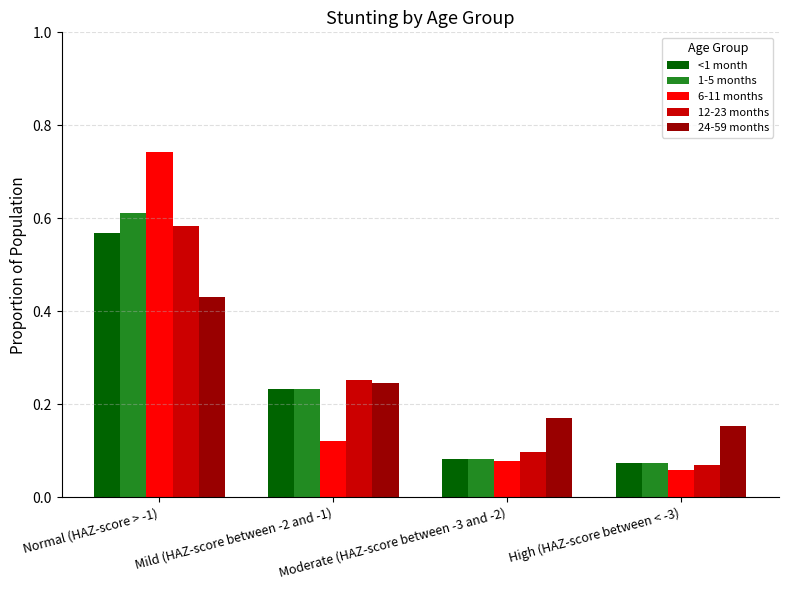

Which series changed the most between Mild (HAZ-score between -2 and -1) and High (HAZ-score between < -3)?

12-23 months